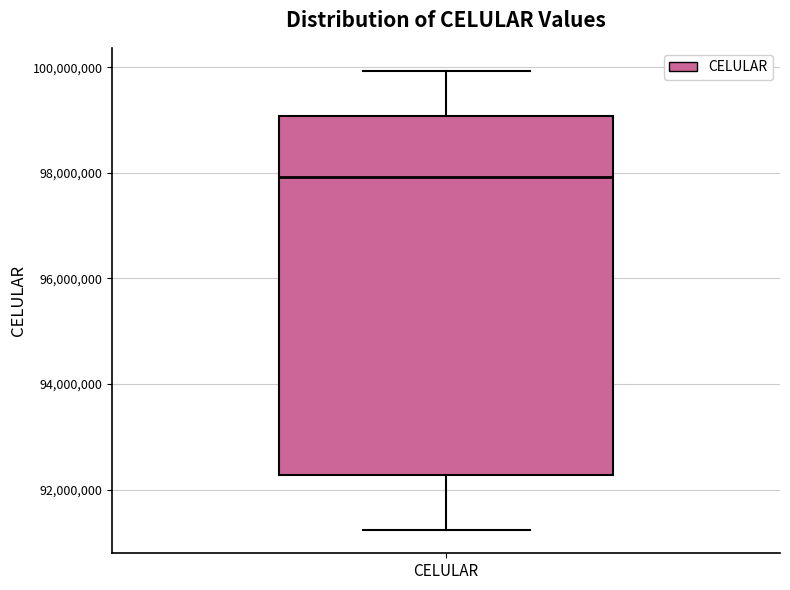

Transcribe this box plot: give where the median line is, the range the box spans, and where the two whiskers end, as read against the y-axis. The values are not printed on the chart, so give them approximately, as read against the axis.

median 98000000, box 92200000 to 99000000, whiskers 91200000 to 100000000